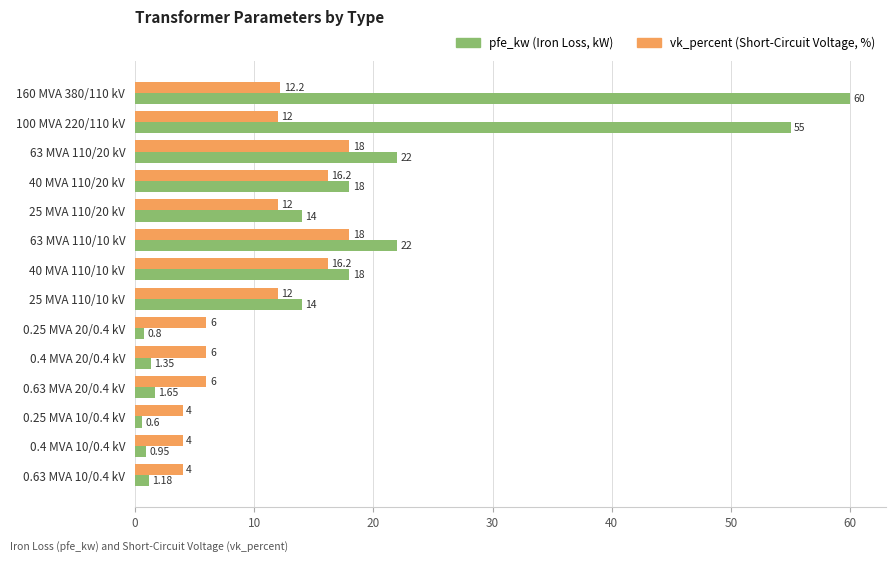

What is the total value across all series at 100 MVA 220/110 kV?

67.0